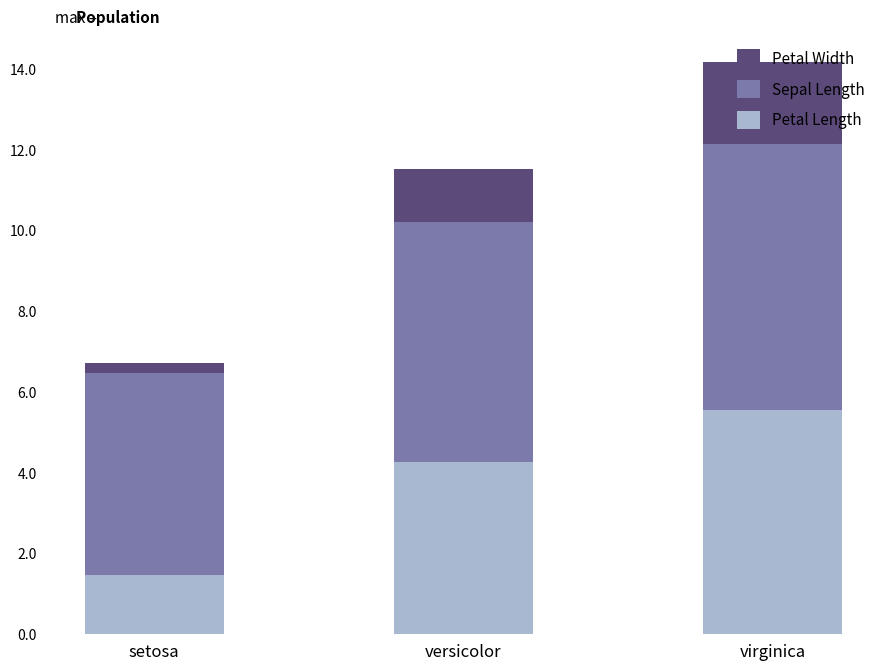

Does the chart contain stacked bars?

Yes